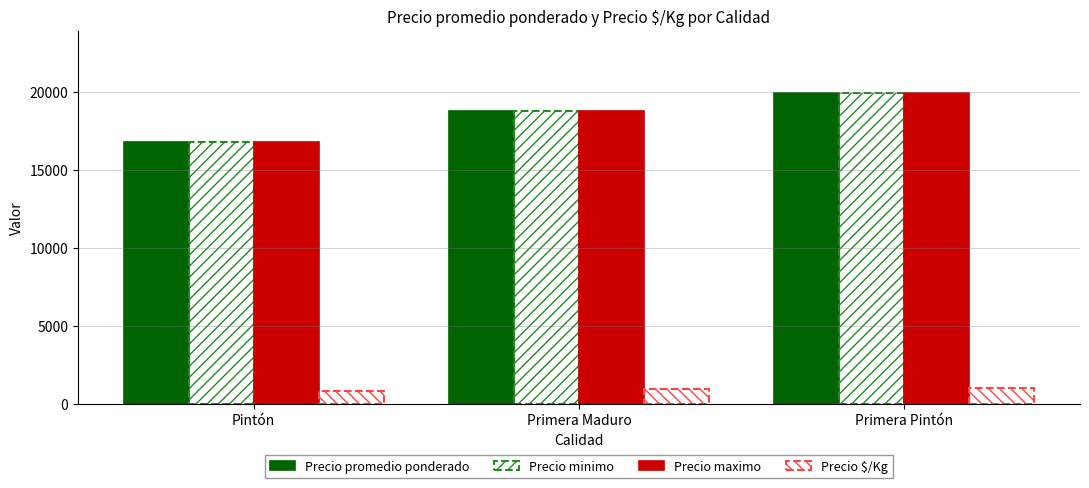

Count the Precio promedio ponderado values in the range 16769 to 19923.

3